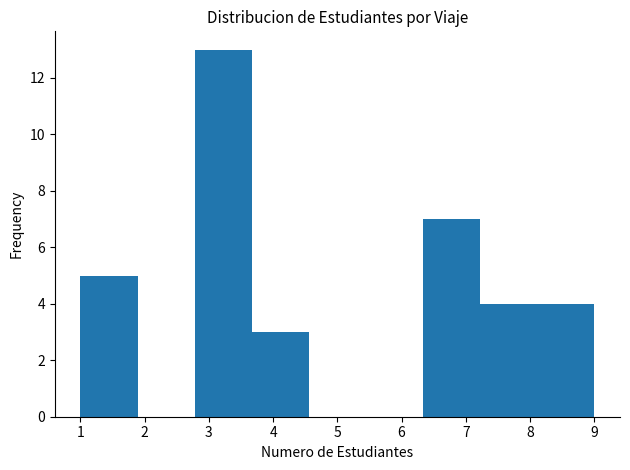

Reading left to right, list every bar in this chart as the range it spans on the x-axis followed by its height. Neither the bar edges nor the heights are printed on the chart, so give them approximately, as read against the axes.

1.0 to 1.9: 5
1.9 to 2.8: 0
2.8 to 3.7: 13
3.7 to 4.6: 3
4.6 to 5.4: 0
5.4 to 6.3: 0
6.3 to 7.2: 7
7.2 to 8.1: 4
8.1 to 9.0: 4